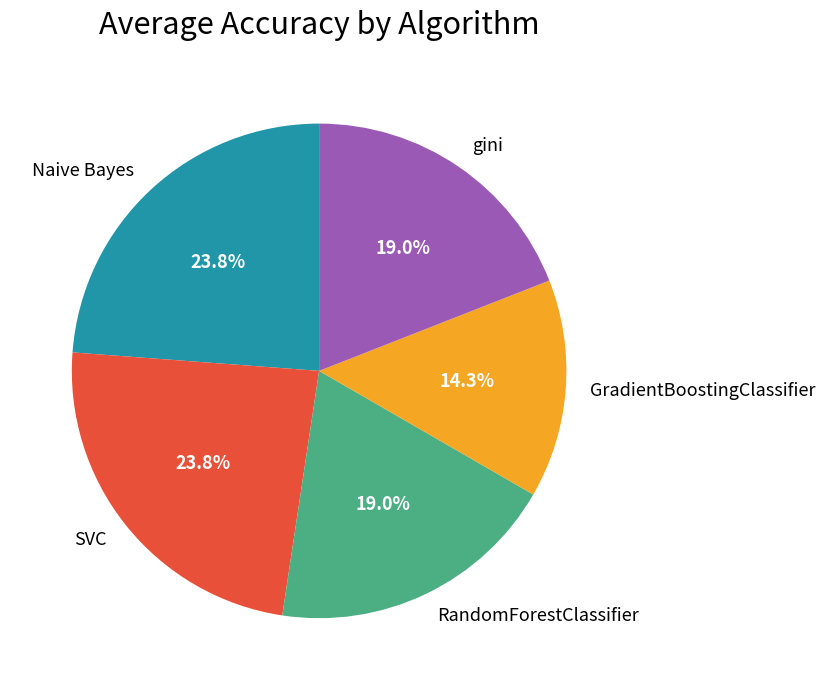

What is the smallest slice in the pie chart?

GradientBoostingClassifier